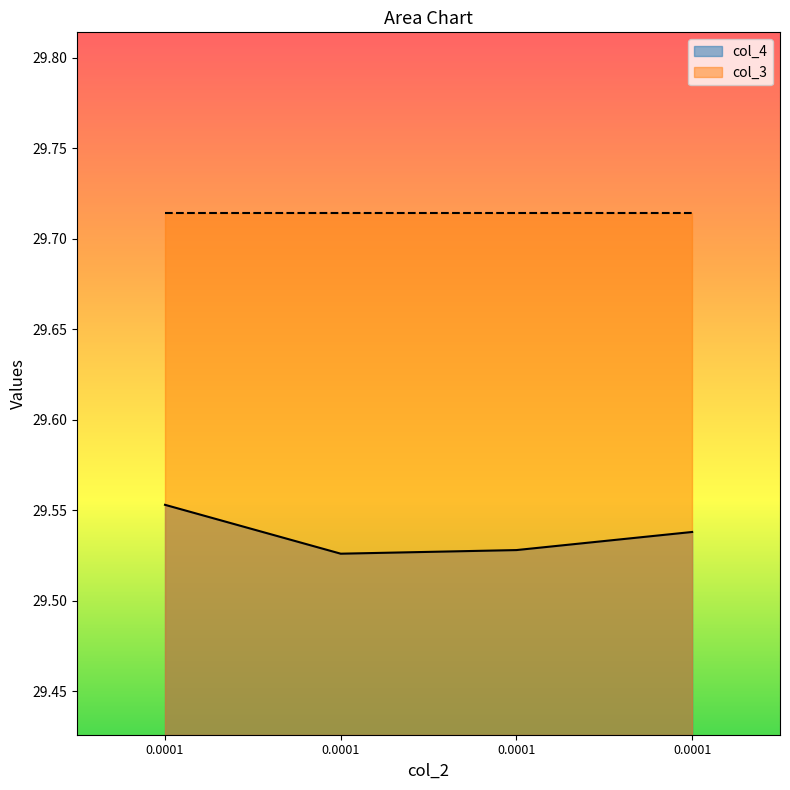

True or false: the data shows 29.6 at 0.0001.

True